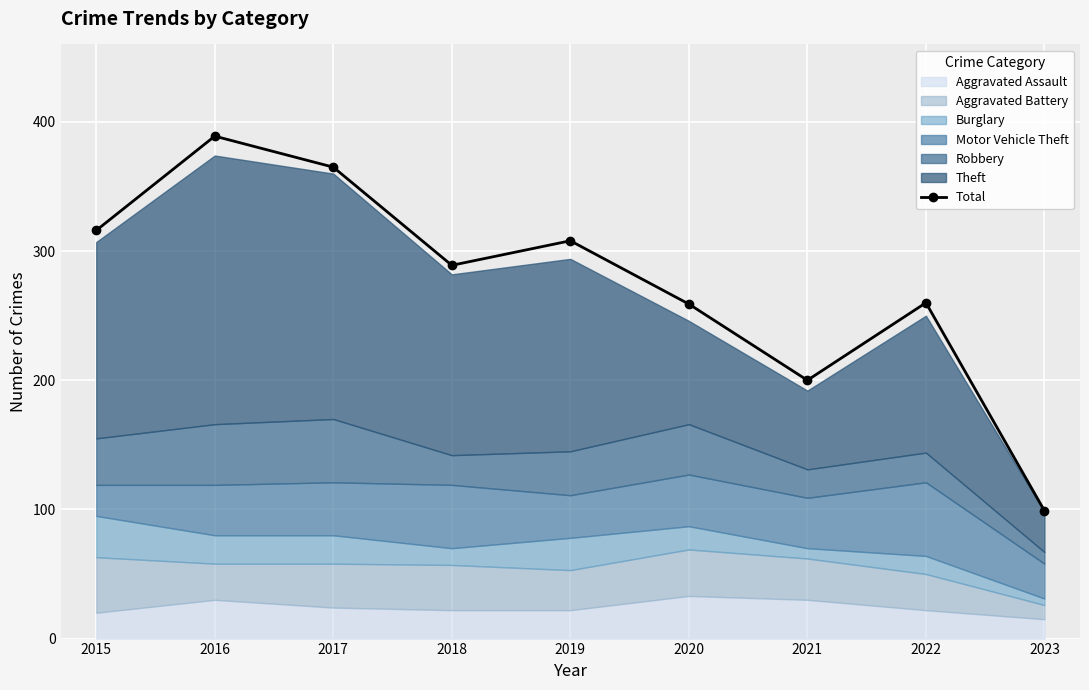

List the labels in order of value, largest first.

2016, 2017, 2015, 2019, 2018, 2022, 2020, 2021, 2023